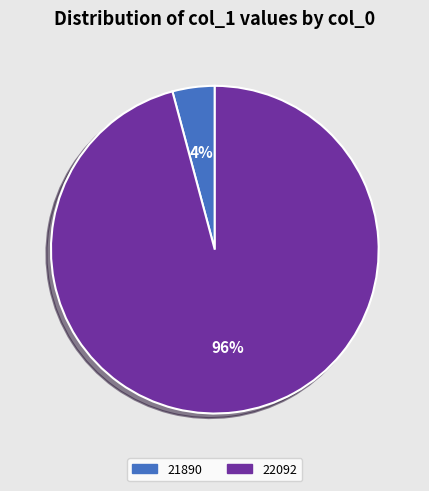

Is the sum of 21890 and 22092 greater than half?

Yes